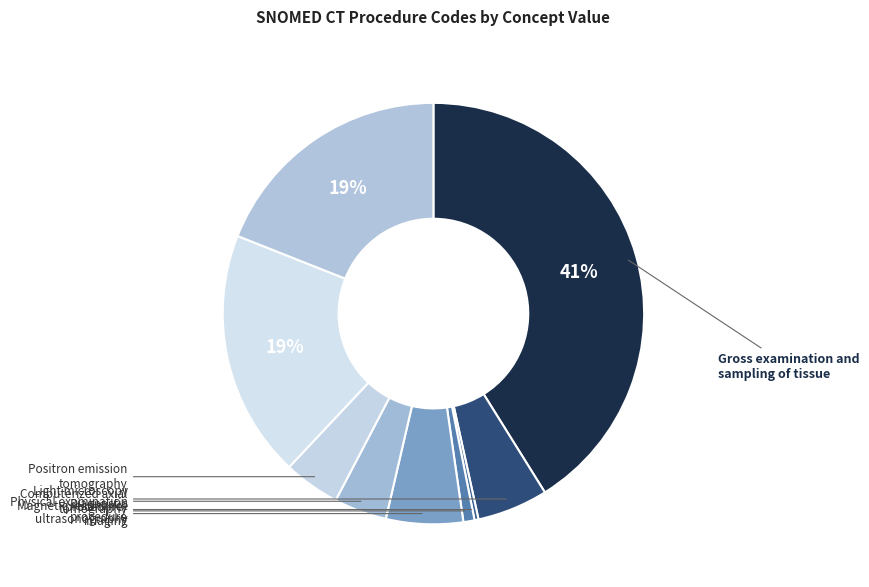

How many segments does this pie chart have?

9